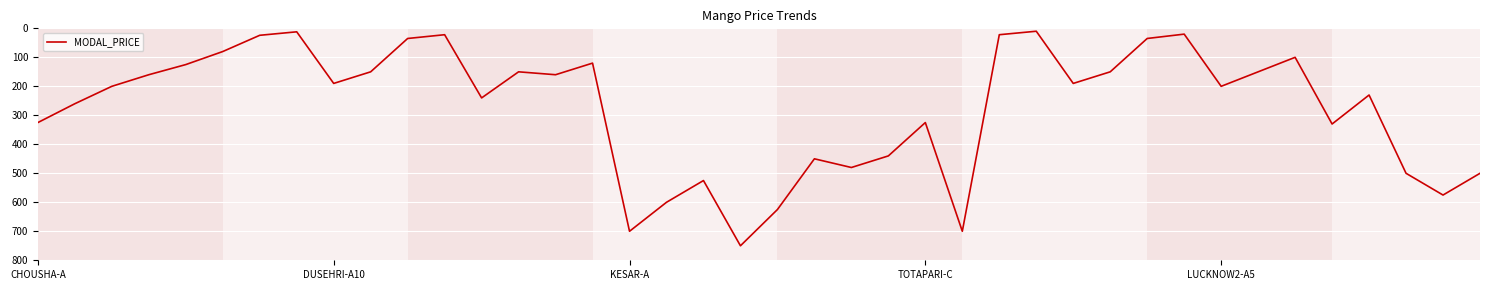

What is the greatest value displayed?

750